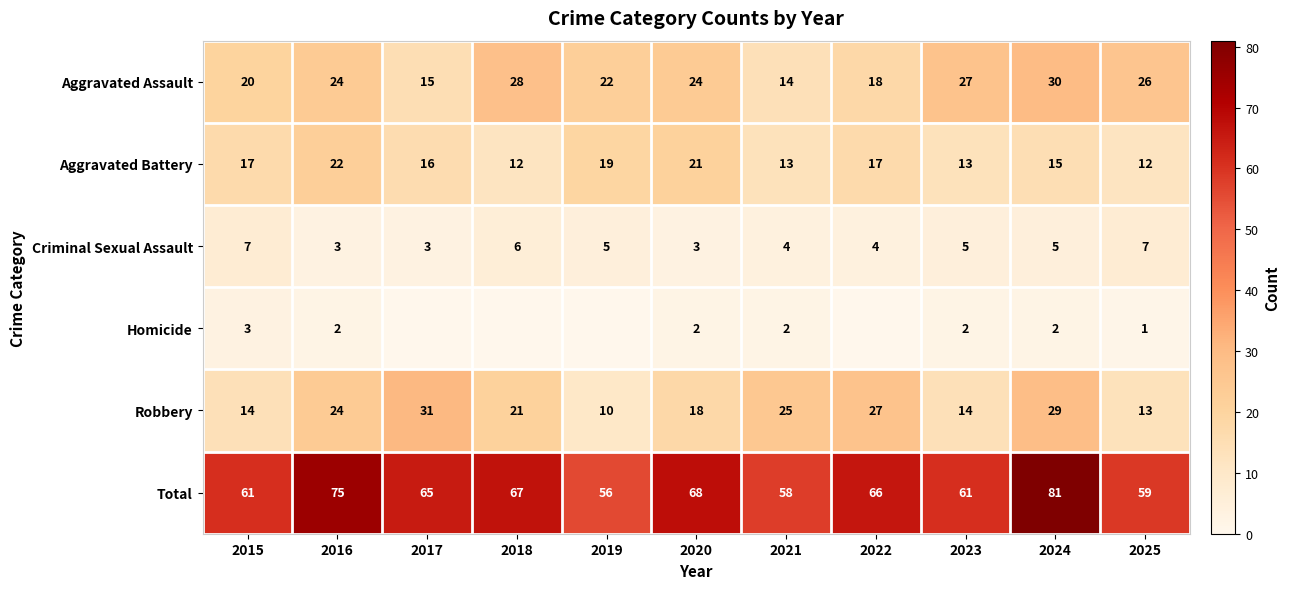

True or false: Aggravated Assault has a value of 42 at 2020.

False